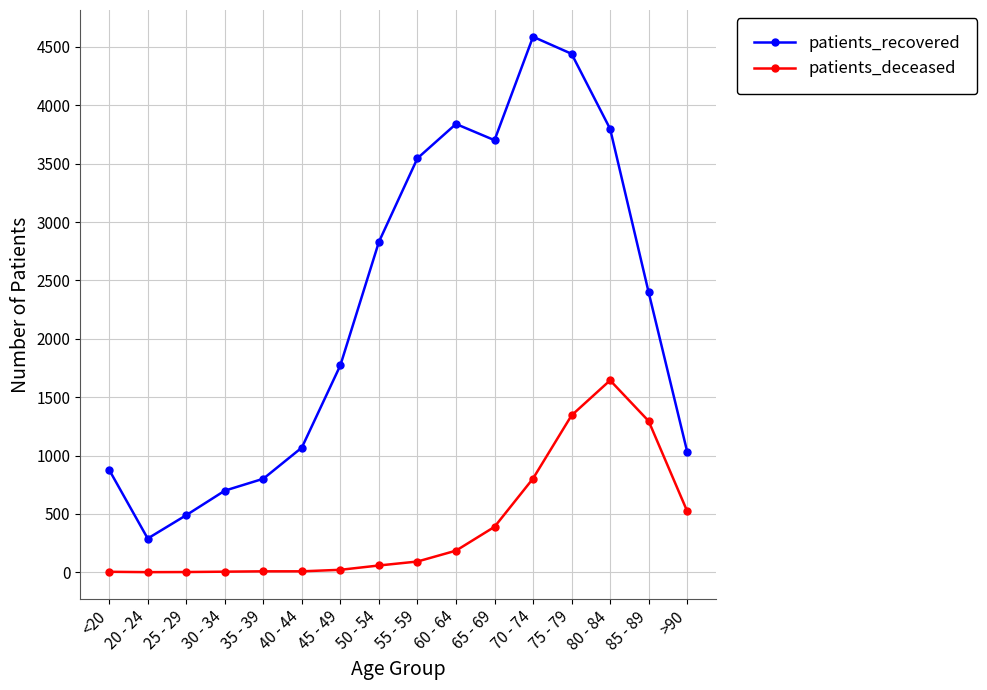

Which series has the widest spread of values?

patients_recovered